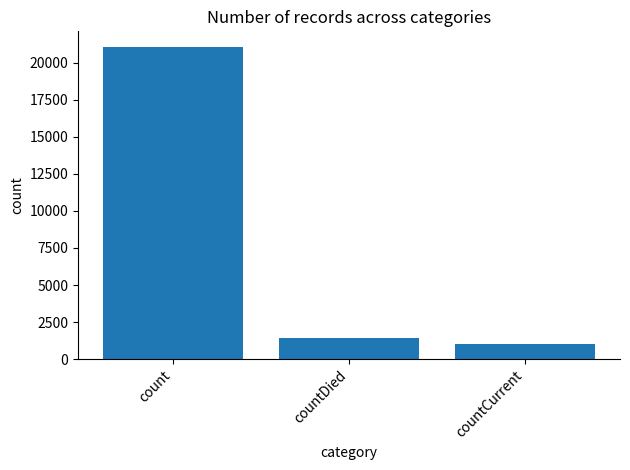

Between countCurrent and countDied, which is larger?

countDied